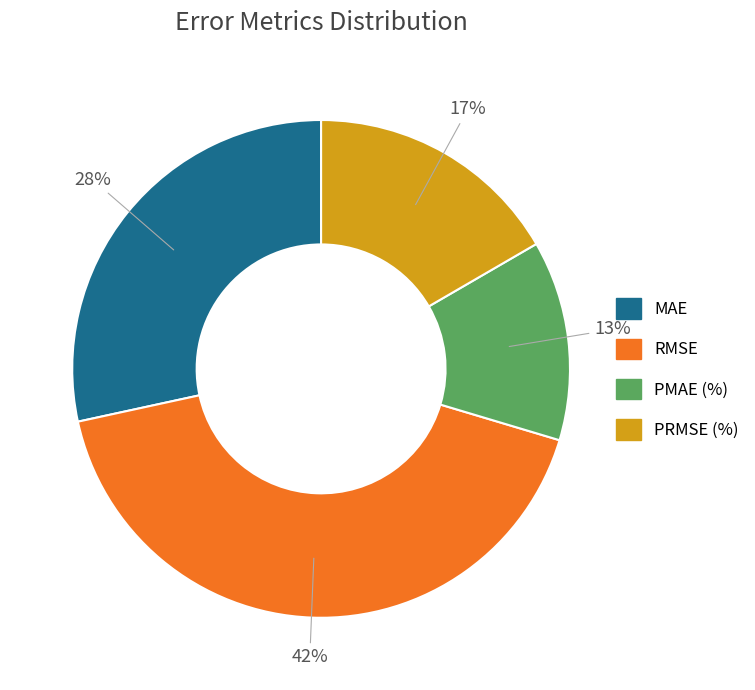

Rank the categories by value from lowest to highest.

PMAE (%), PRMSE (%), MAE, RMSE